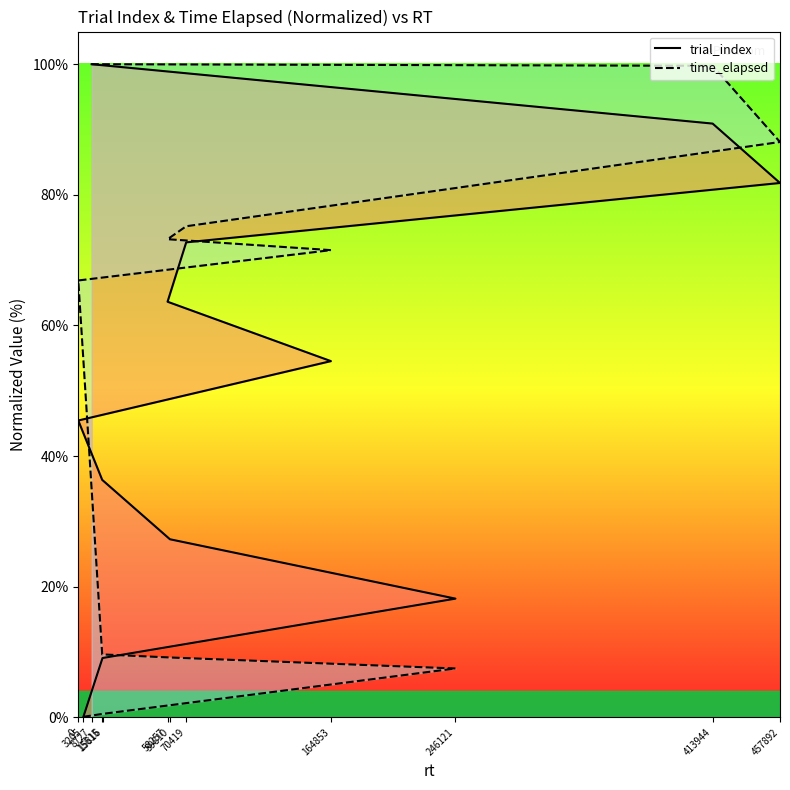

Is it true that time_elapsed equals 88.1 at 457892?

True